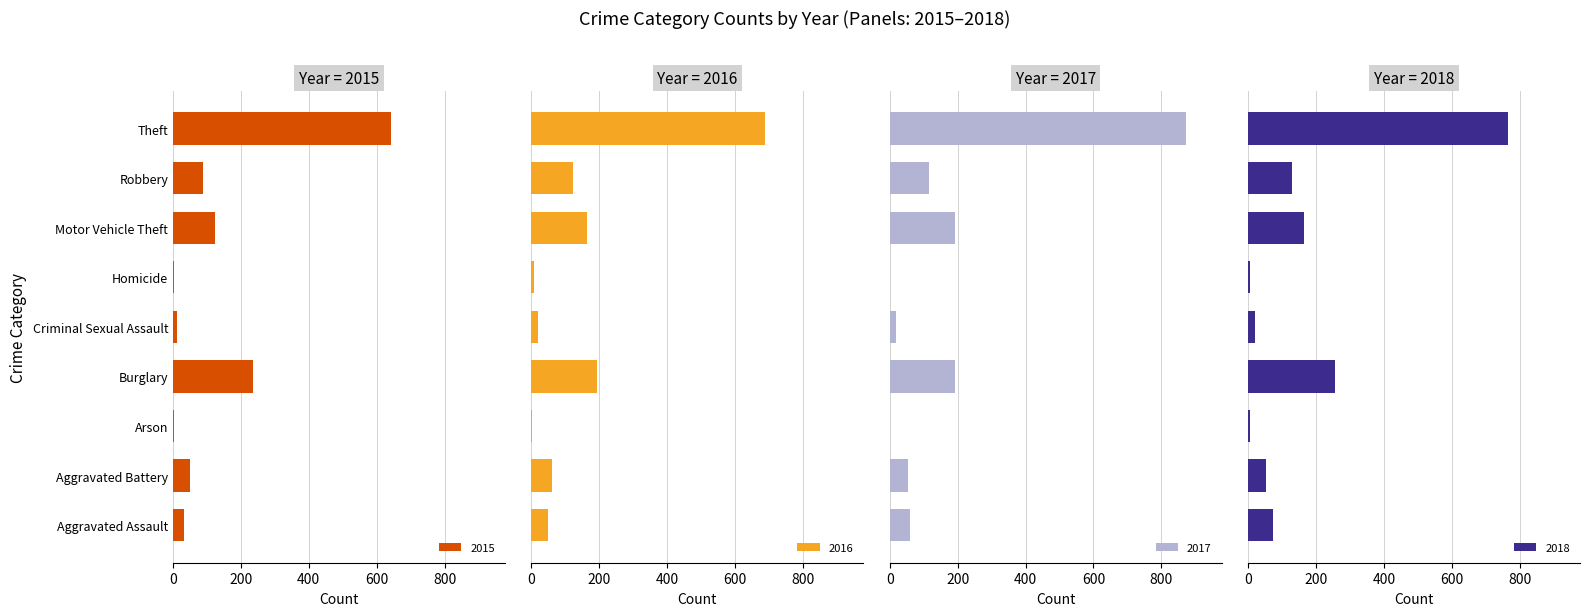

How many values in the 2017 series are below 59?

4